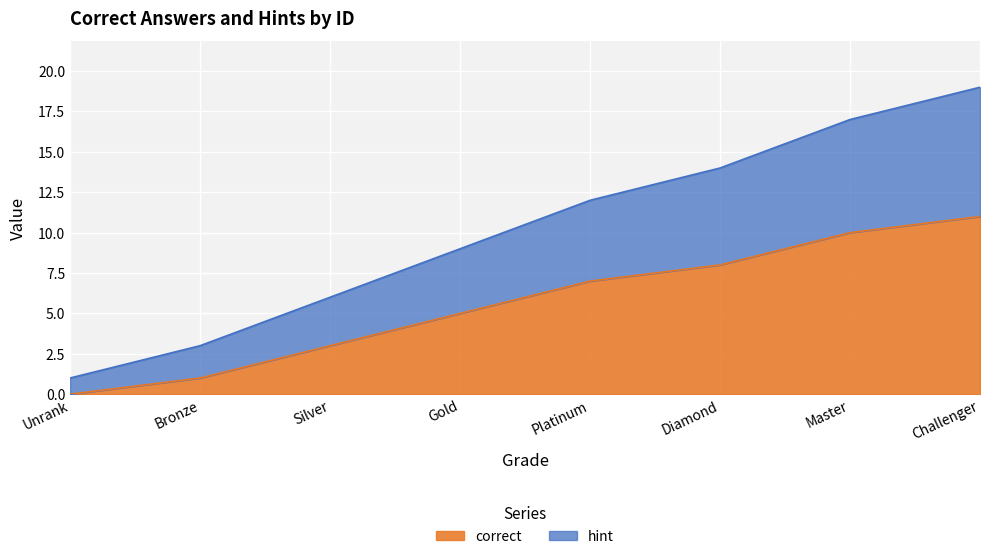

True or false: hint and correct intersect in this chart.

False